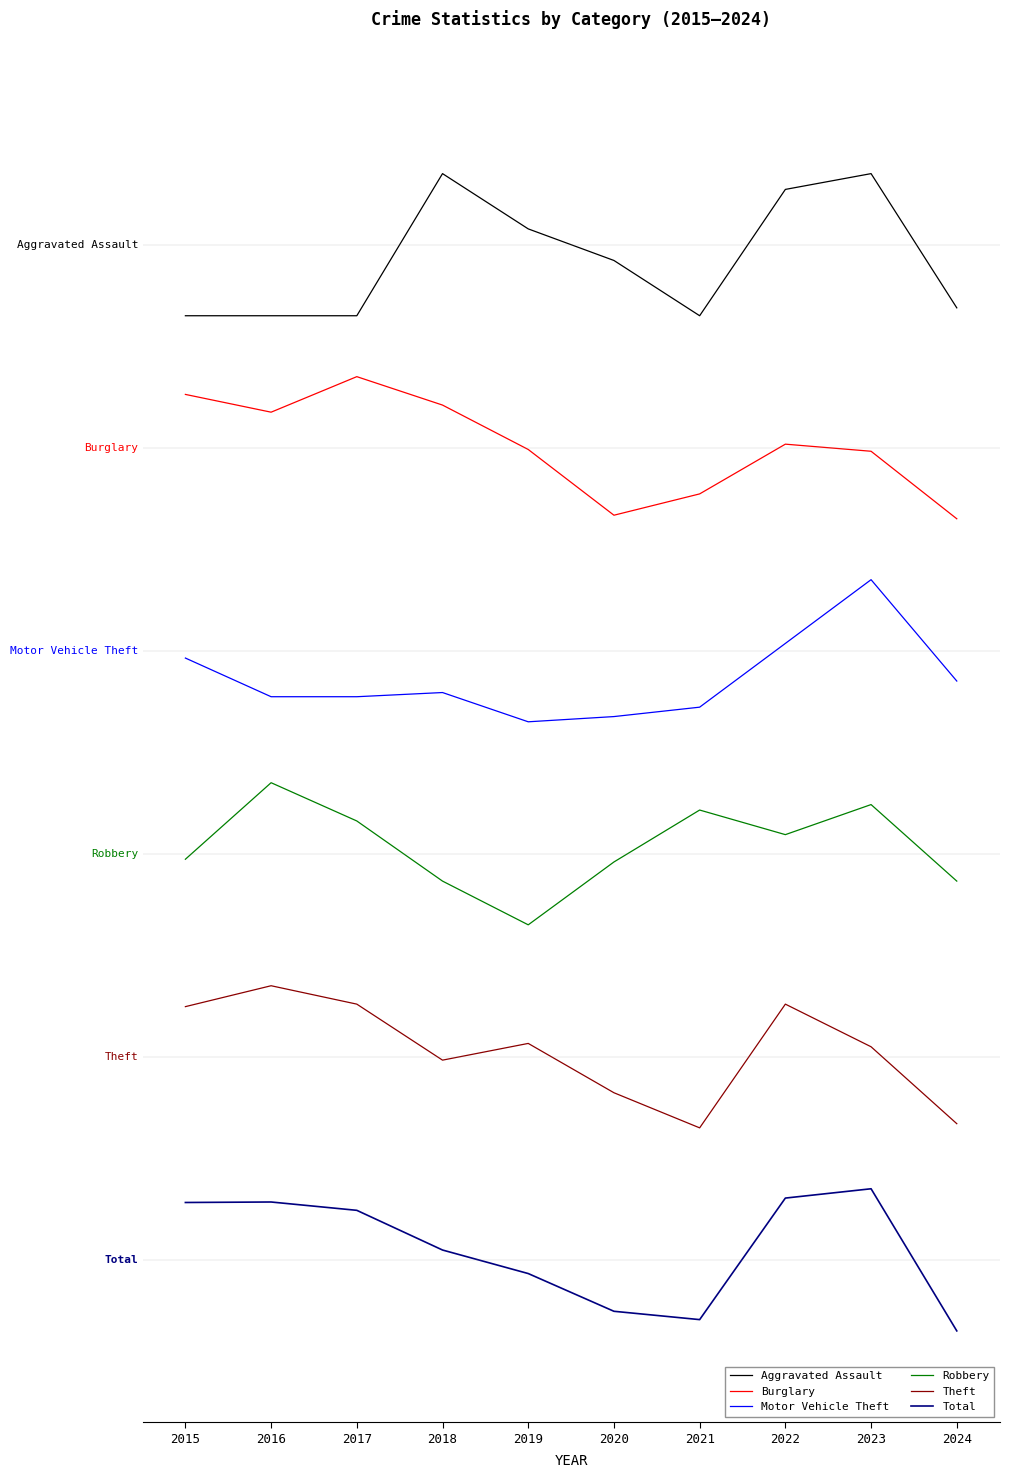

What is the smallest value displayed?

-0.3